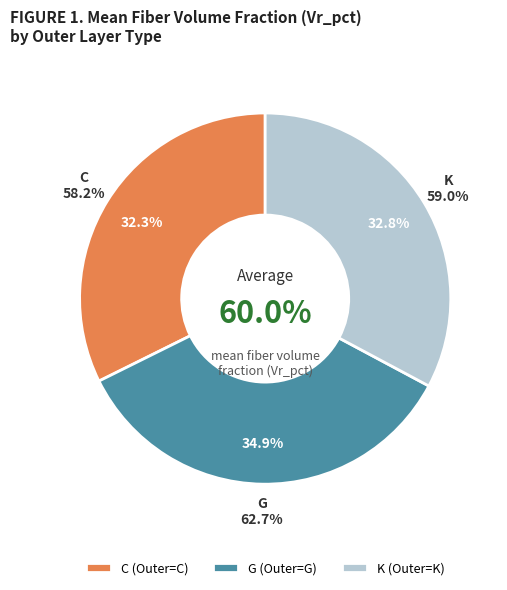

Is it true that C is 39% of the pie?

False